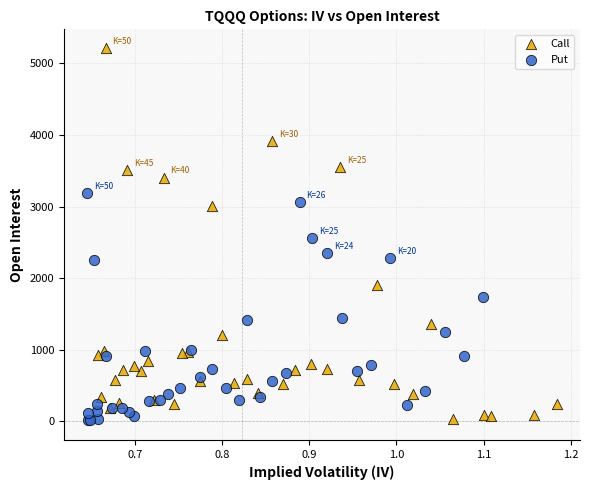

Which series contains the highest Y value?

Call